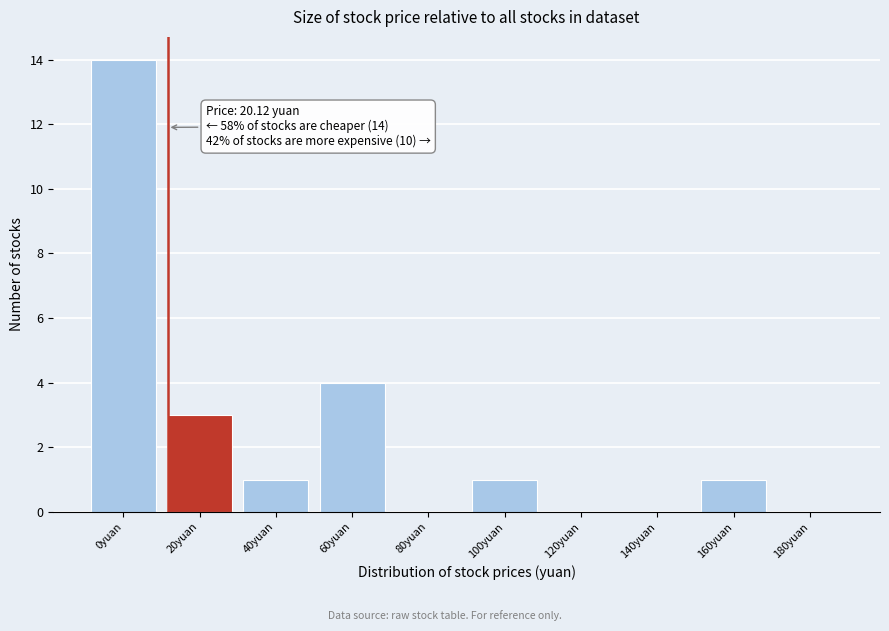

Reading left to right, transcribe all the data shown in this chart.

0yuan=14	20yuan=3	40yuan=1	60yuan=4	80yuan=0	100yuan=1	120yuan=0	140yuan=0	160yuan=1	180yuan=0